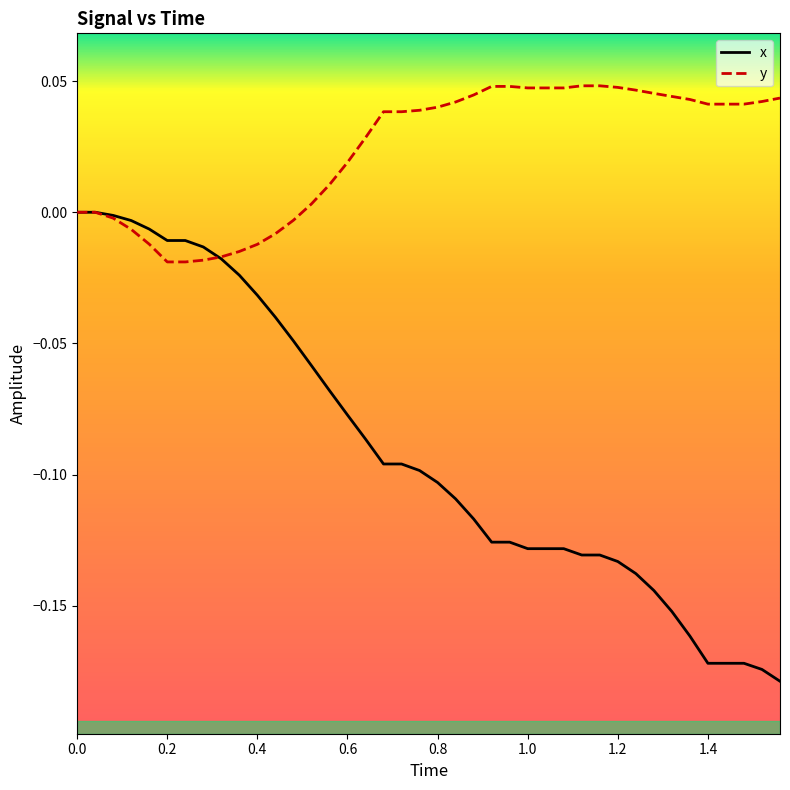

Which series has the largest range (max minus min)?

x